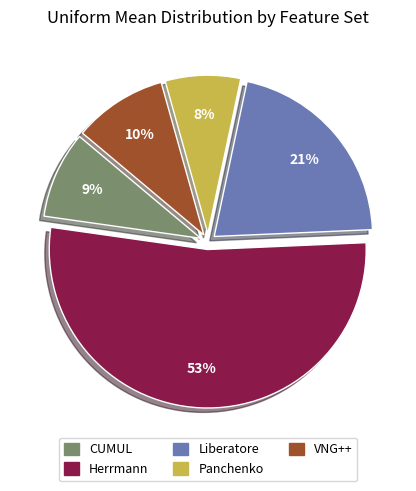

Do Panchenko and Herrmann together represent more than half of the pie?

Yes